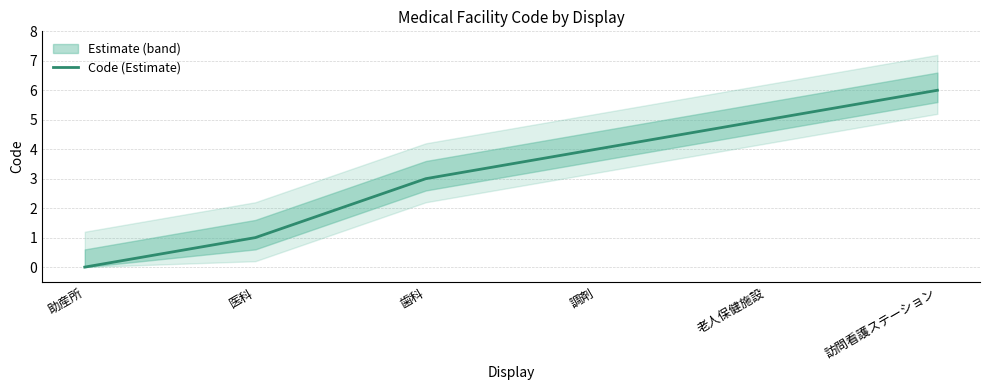

Reading left to right, list all the values displayed in this chart.

0	1	3	4	5	6